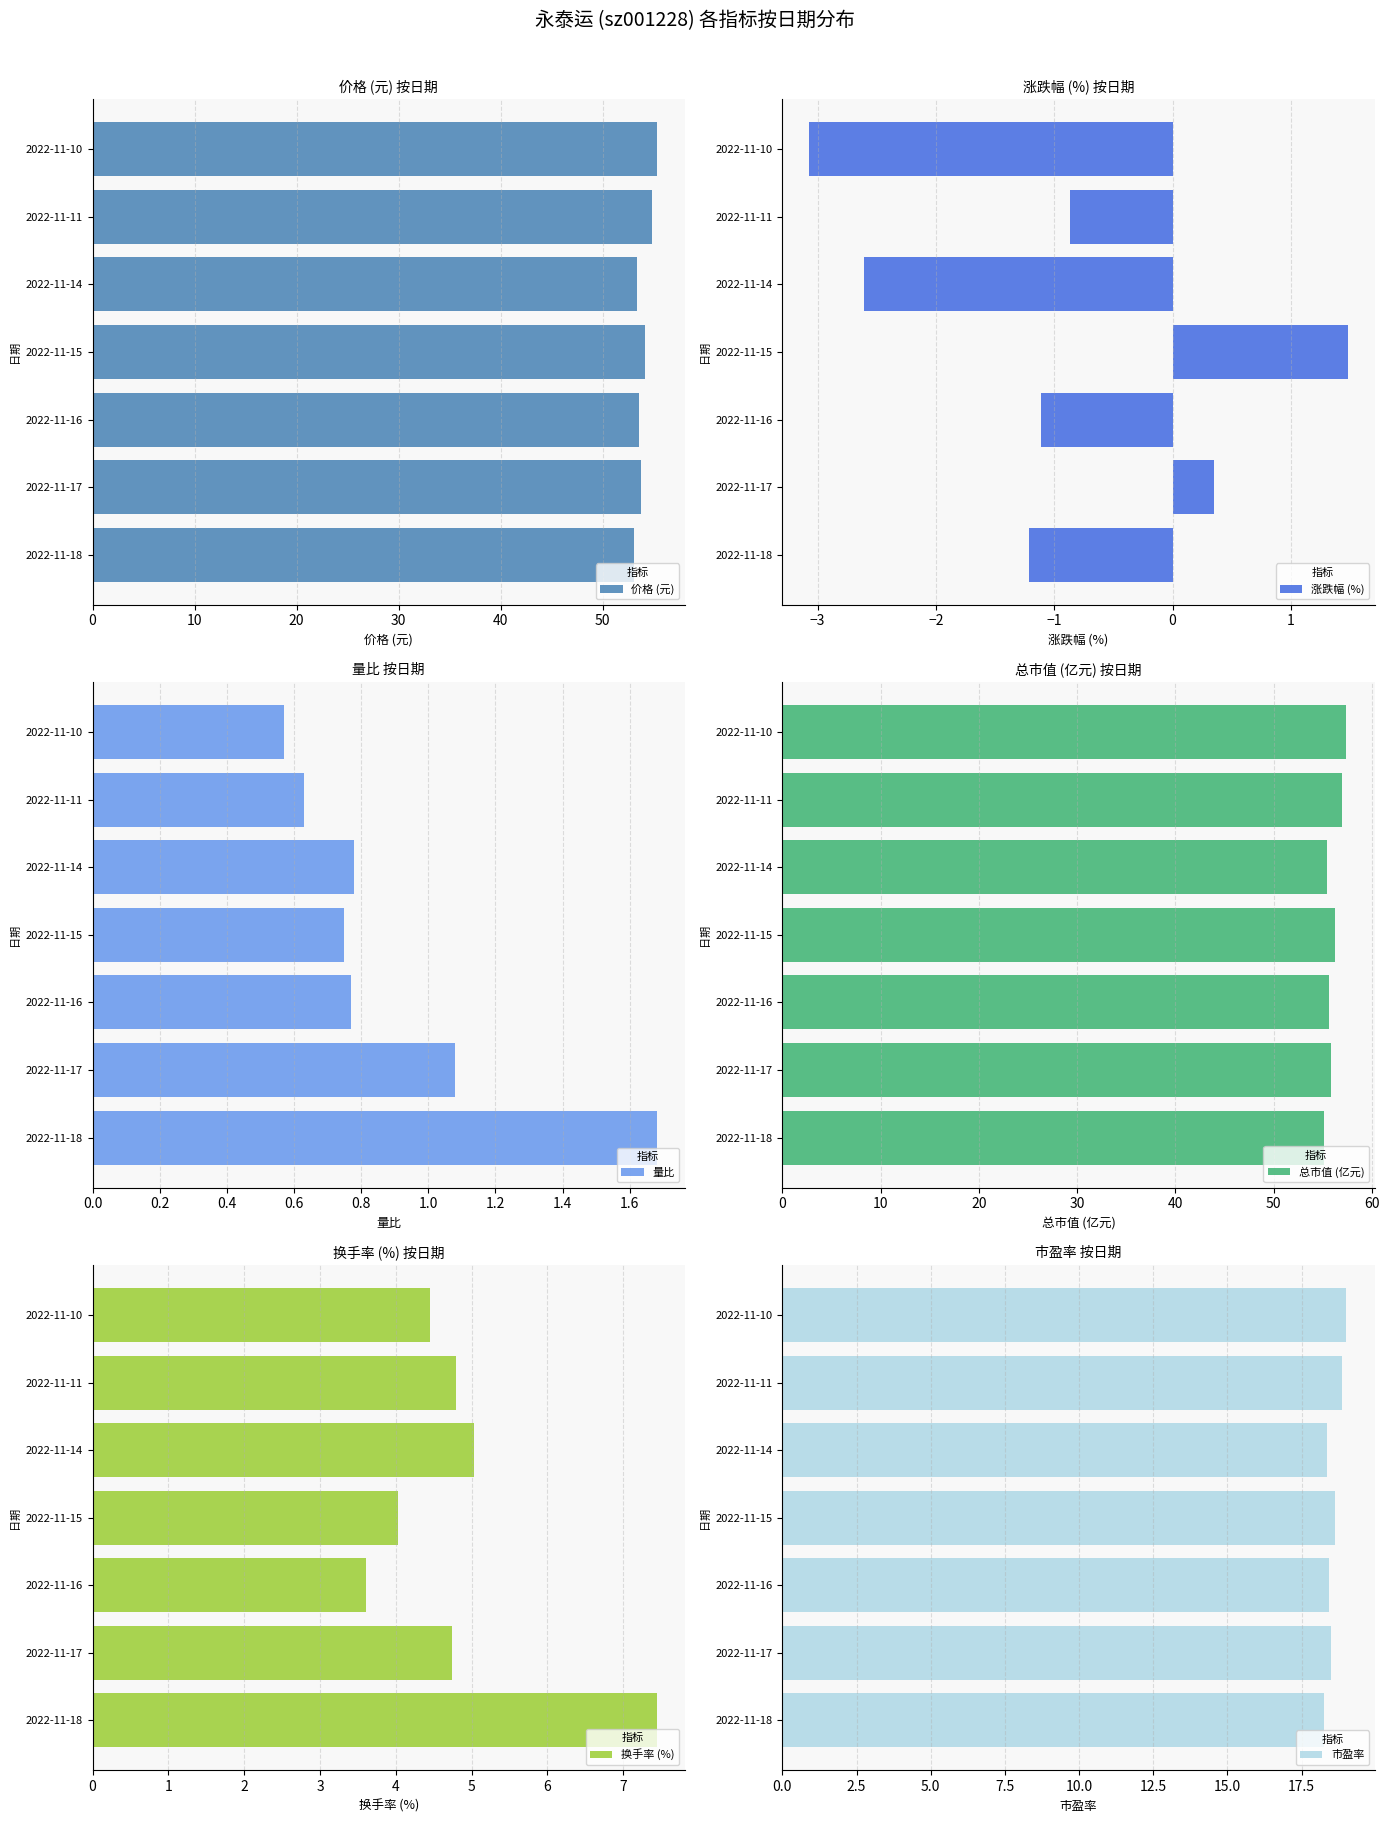

True or false: 换手率 (%) has a value of 1.0 at 2022-11-17.

False